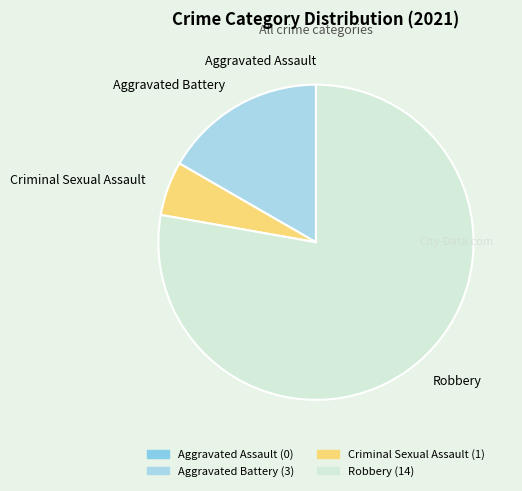

Which has a higher value, Aggravated Battery or Robbery?

Robbery